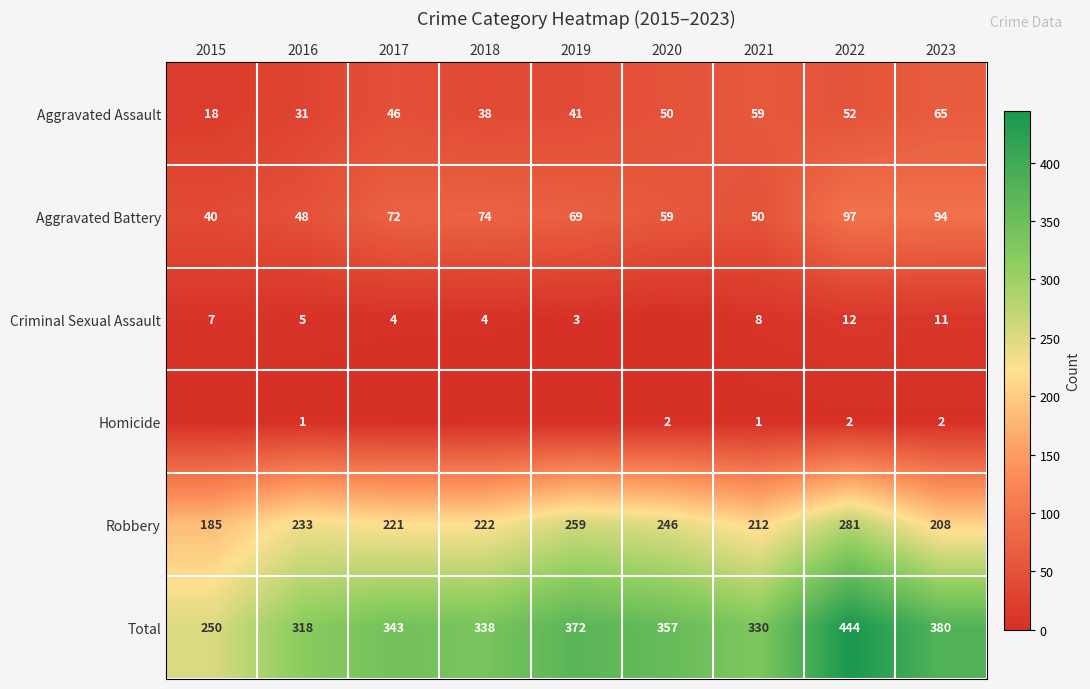

Which series changed the most between 2021 and 2023?

Total